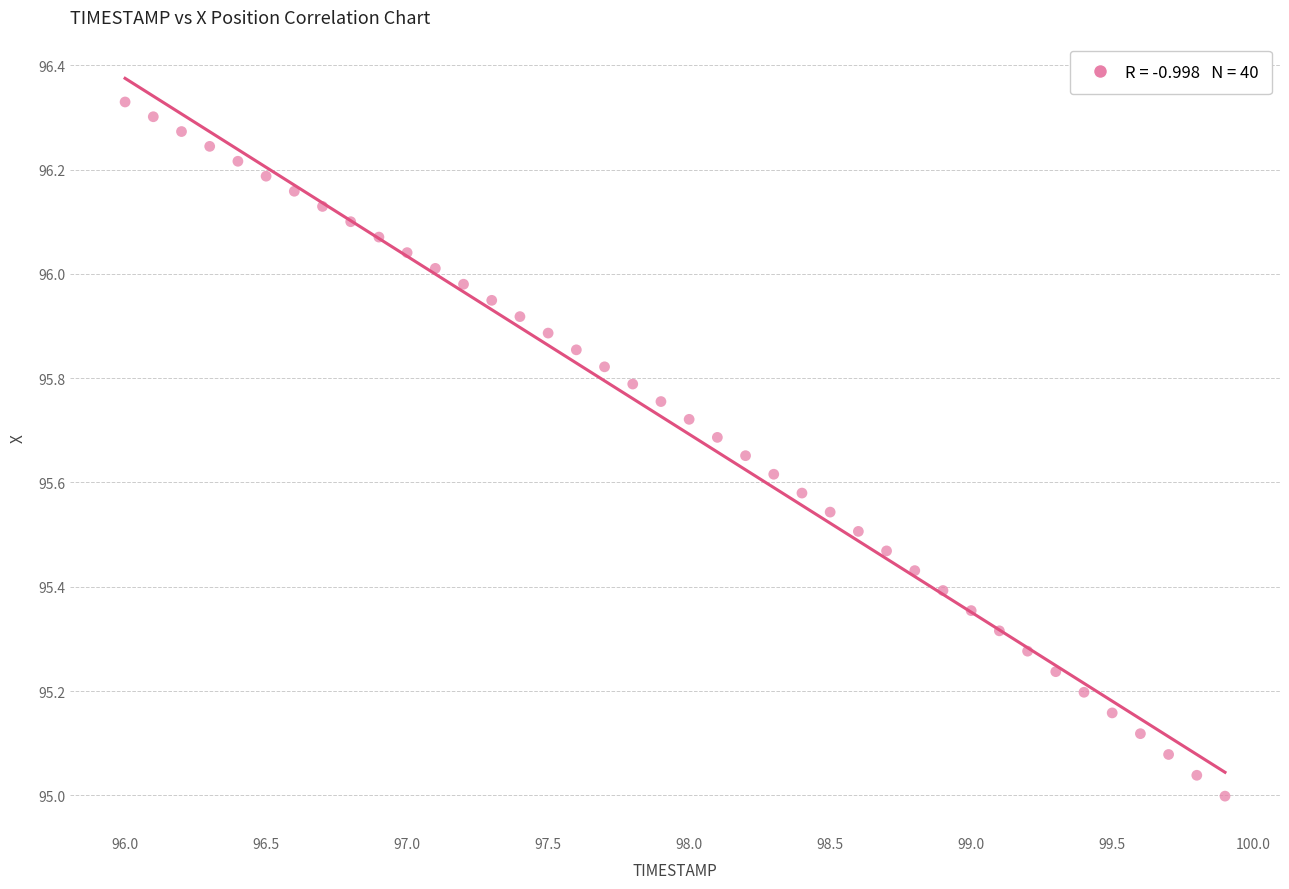

What is the range of Y values (max minus min)?

1.3